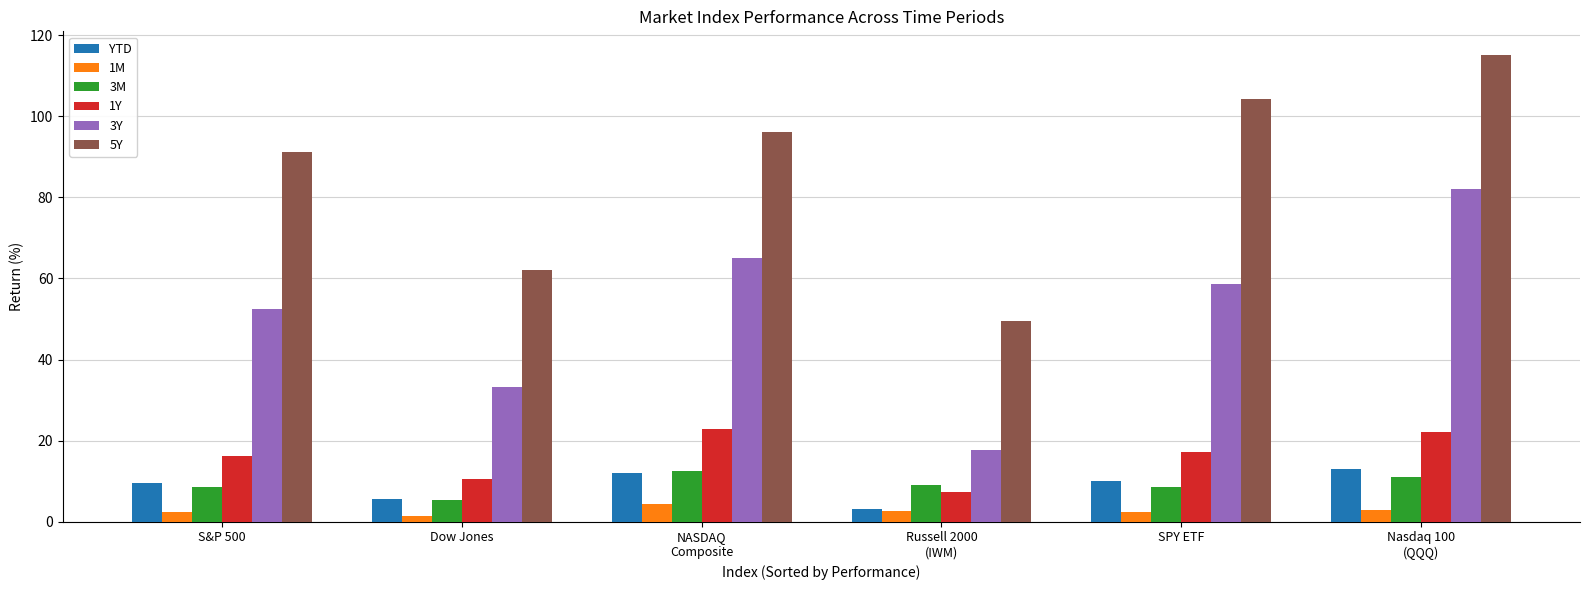

What is the difference between the second highest and second lowest values in the 1M series?

0.4